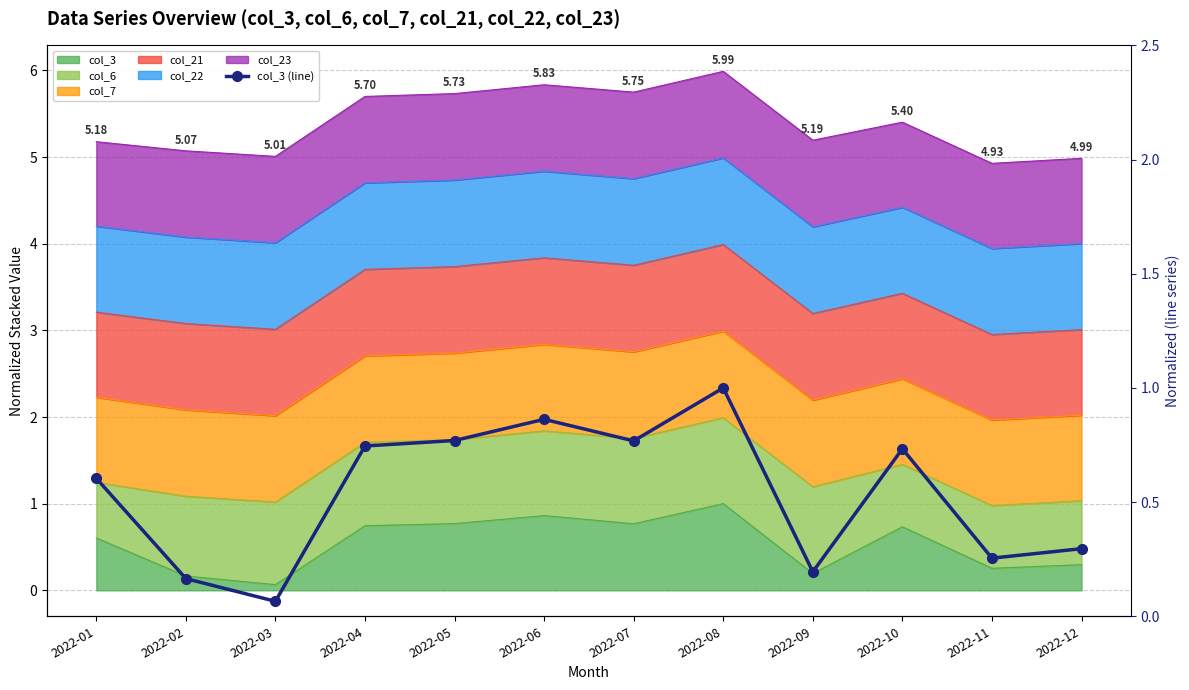

List the labels in order of value, largest first.

2022-08, 2022-06, 2022-05, 2022-07, 2022-04, 2022-10, 2022-01, 2022-12, 2022-11, 2022-09, 2022-02, 2022-03